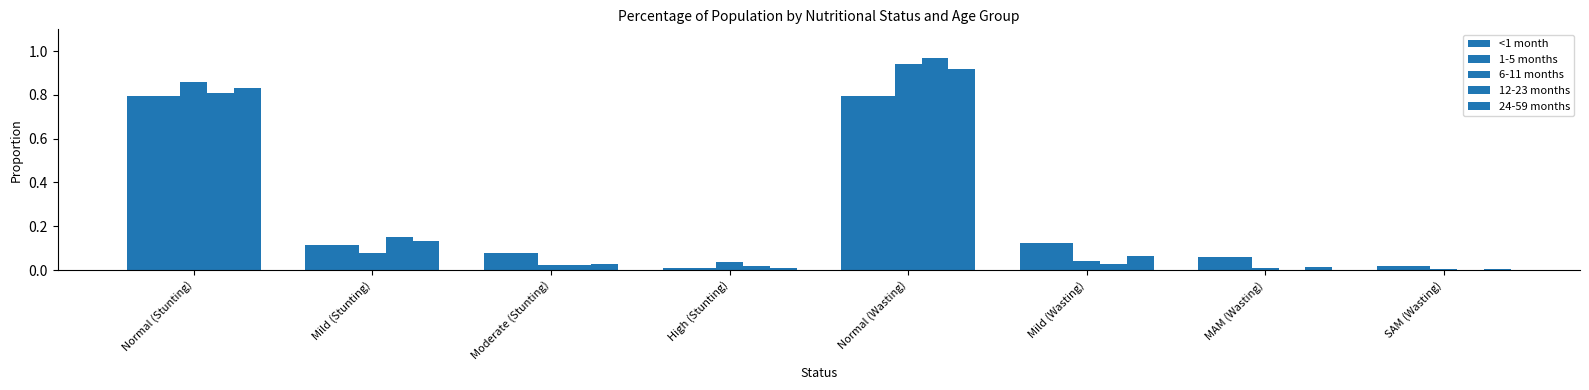

True or false: 12-23 months has a value of 1.0 at Normal (Wasting).

True